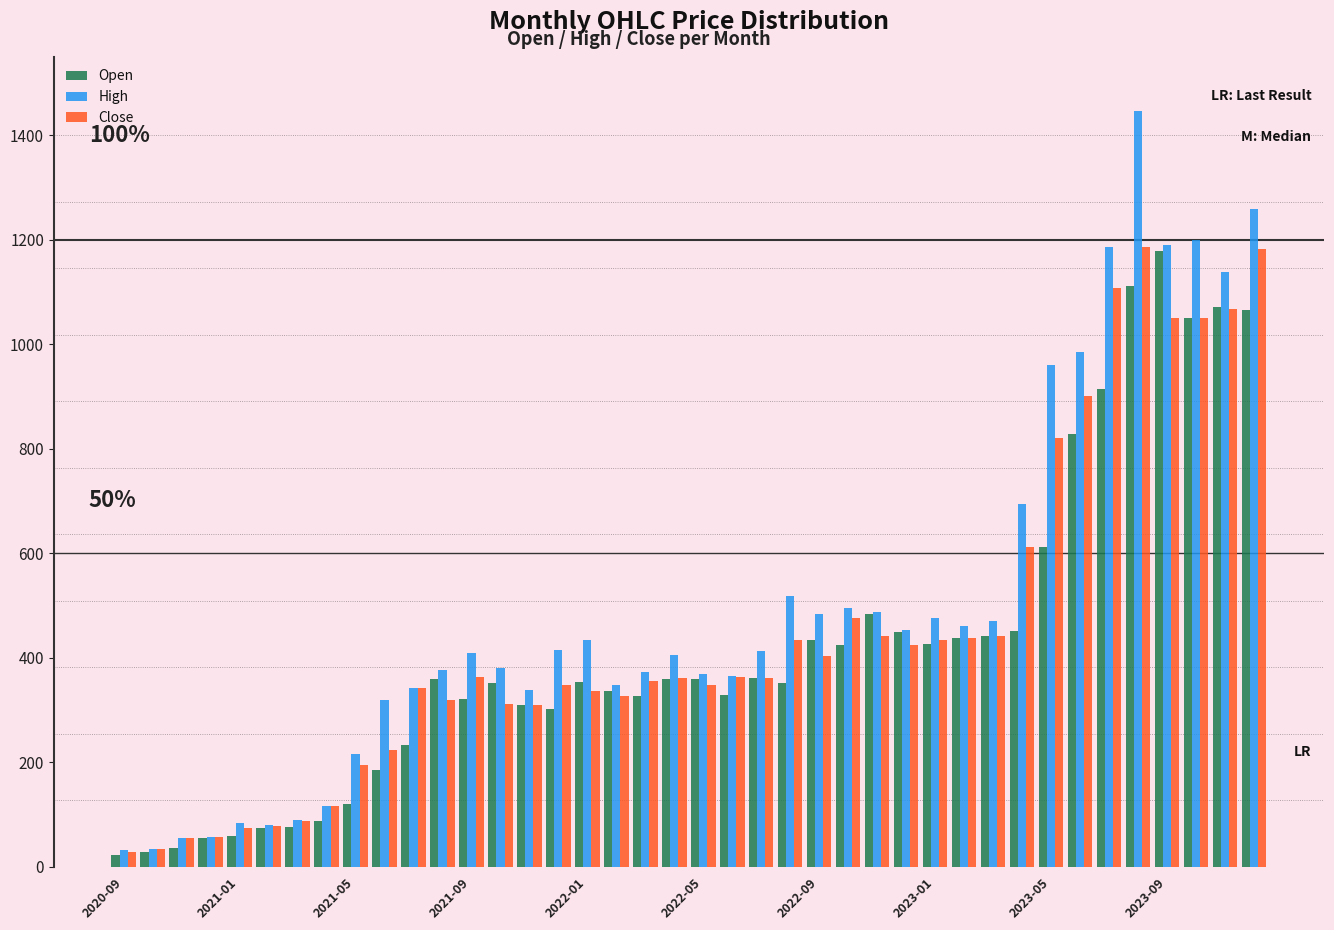

What is the value of the Close bar at the 7th from the left?

87.5